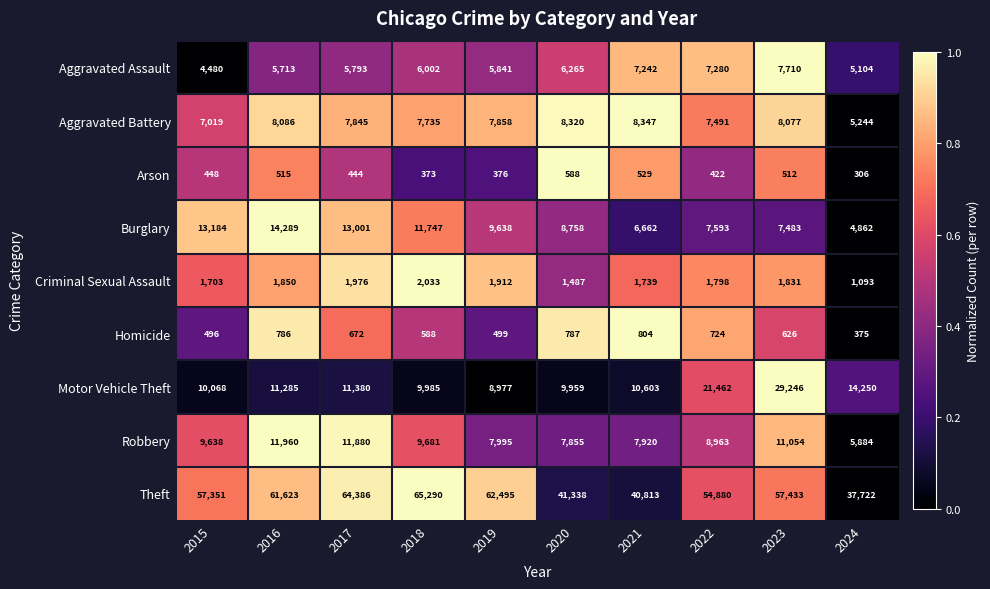

Read the Aggravated Battery value at 2022, to the nearest 50.

7500